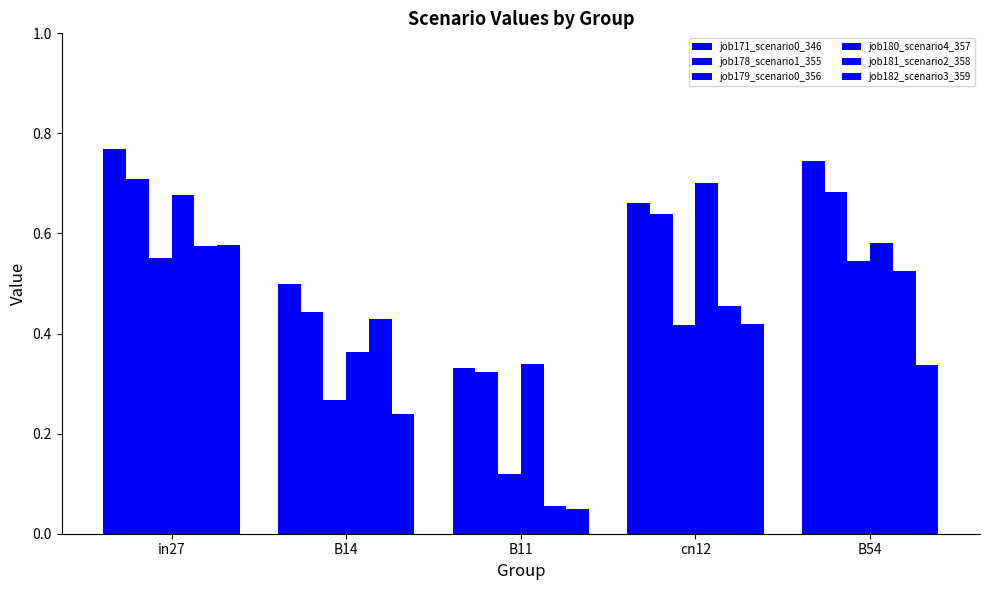

What is the sum of the job171_scenario0_346 values at B11 and cn12?

1.0